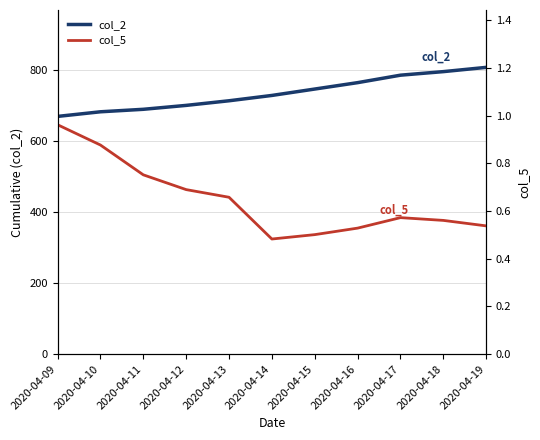

Is the value of col_2 at 2020-04-10 greater than the value of col_5 at 2020-04-12?

Yes